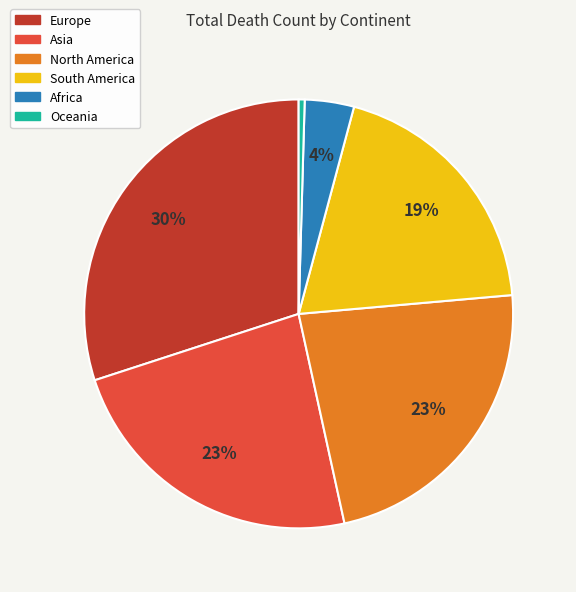

The Africa slice represents 9% of the pie. True or false?

False